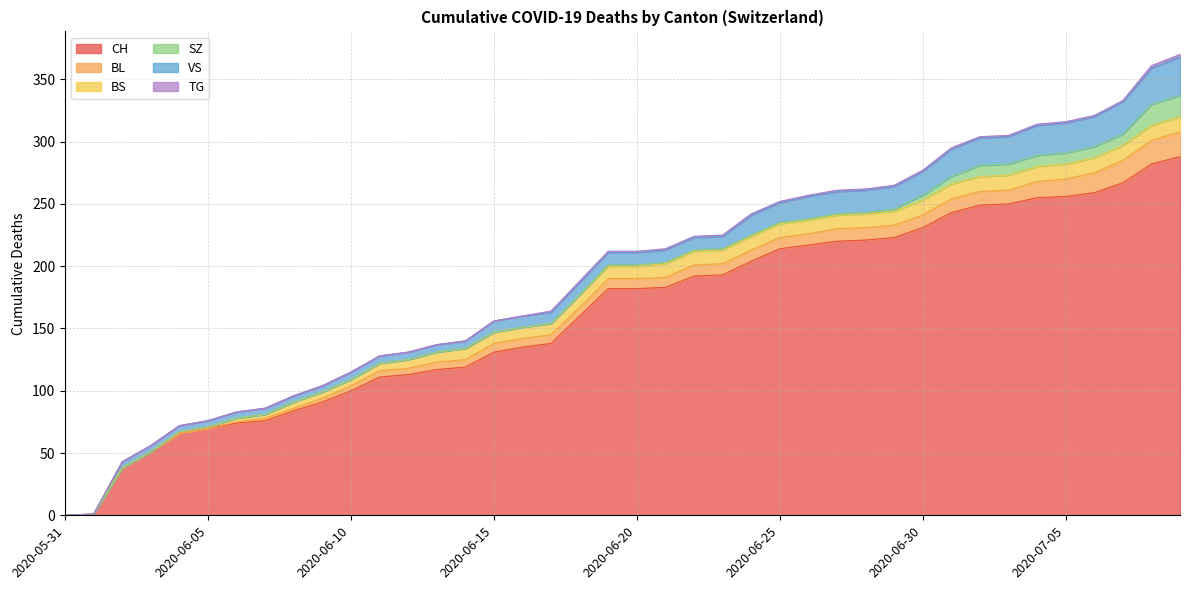

At which label does SZ reach its peak?

2020-07-08